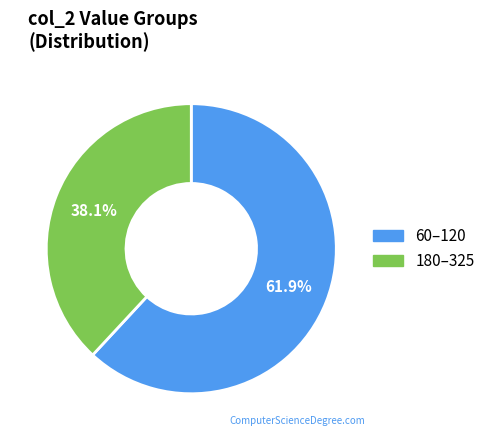

Approximately how many times larger is the value at 60–120 compared to 180–325?

1.6